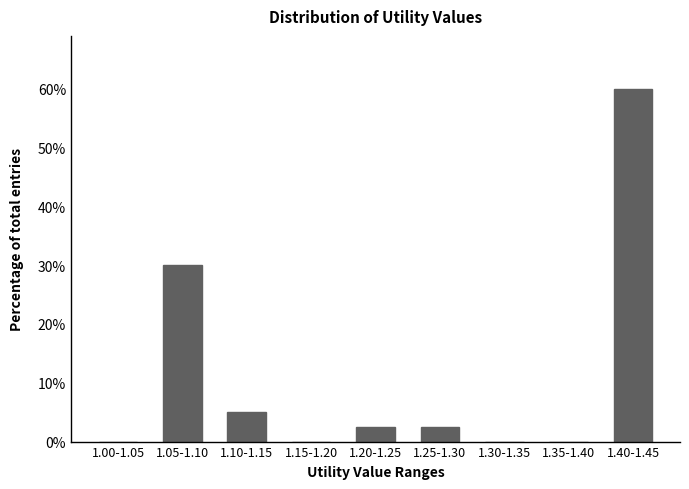

Reading left to right, transcribe all the data shown in this chart.

1.00-1.05=0.0	1.05-1.10=30.0	1.10-1.15=5.0	1.15-1.20=0.0	1.20-1.25=2.5	1.25-1.30=2.5	1.30-1.35=0.0	1.35-1.40=0.0	1.40-1.45=60.0